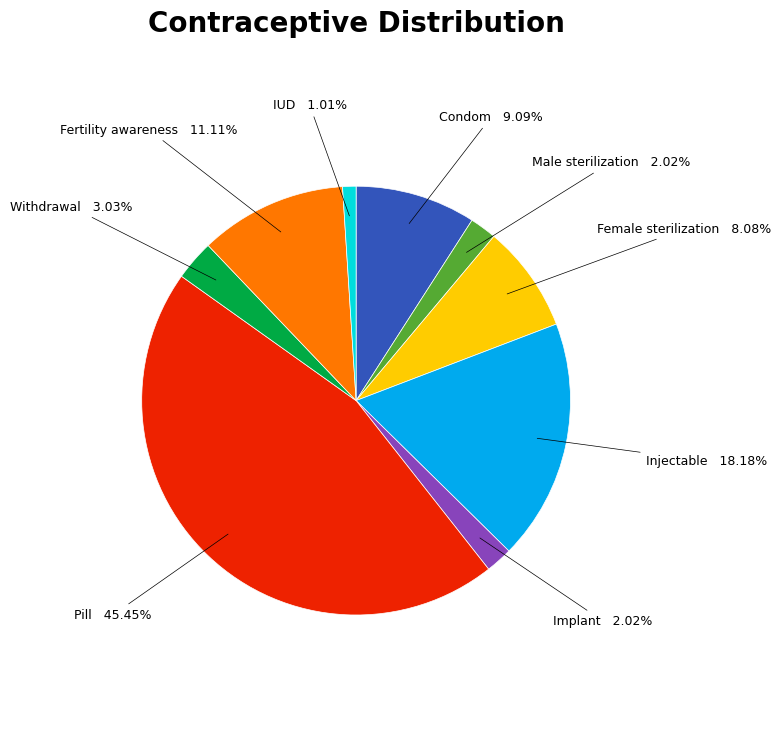

Does Withdrawal account for over 50% of the chart?

No